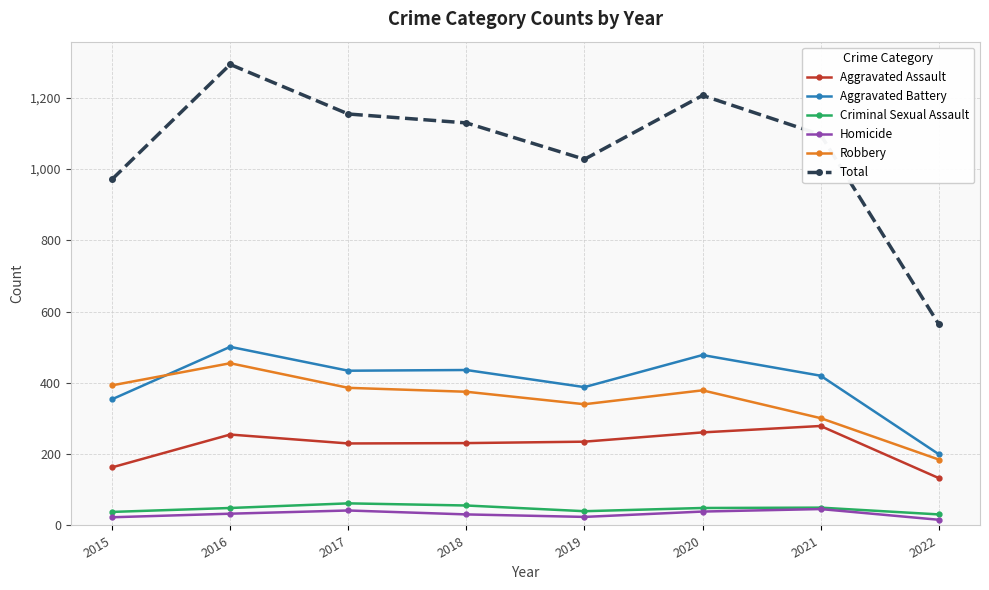

Does the chart have visible grid lines?

Yes